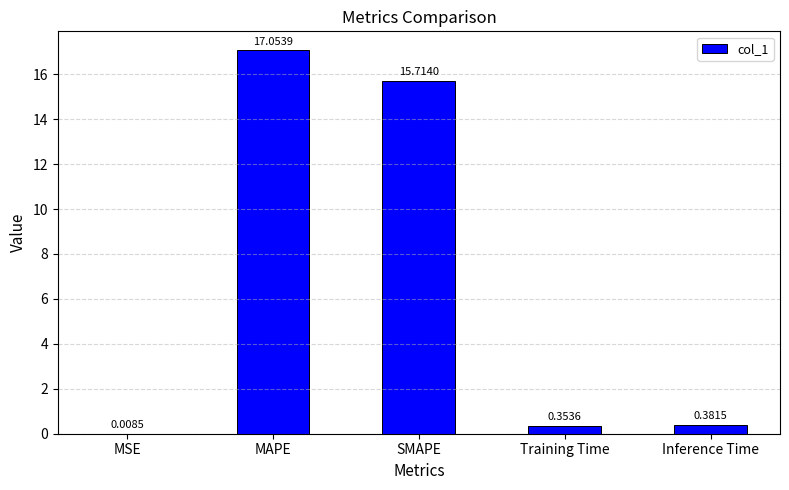

At which category does the chart reach its peak across all series?

MAPE